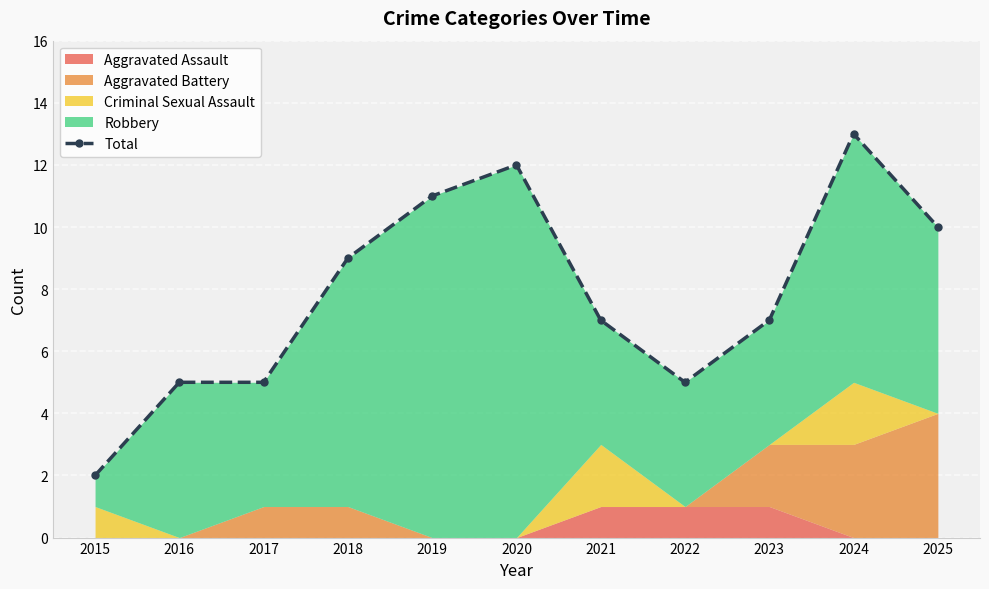

Which has a higher value, 2023 or 2022?

2023